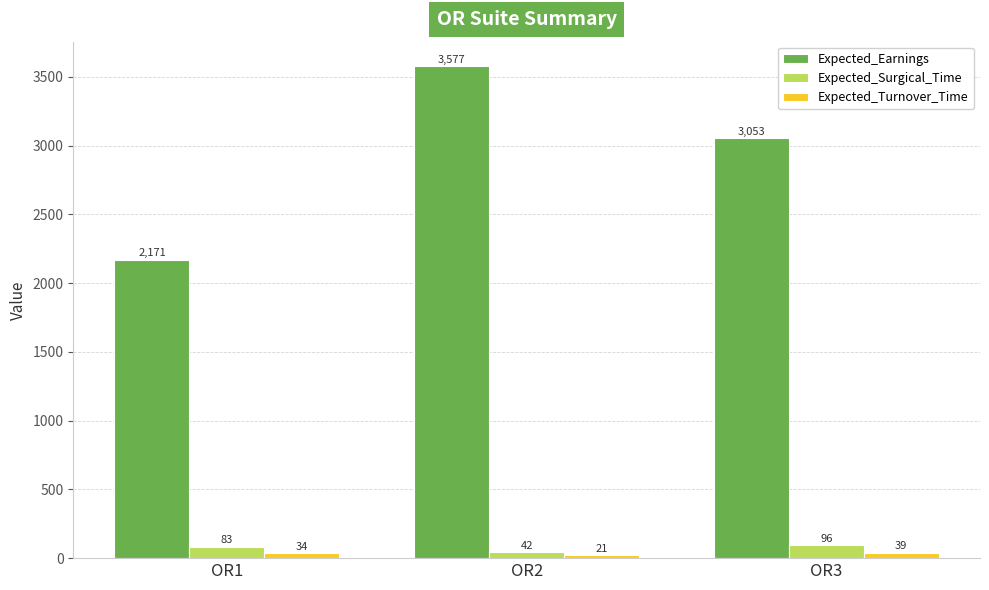

Which series changed the most between OR1 and OR2?

Expected_Earnings